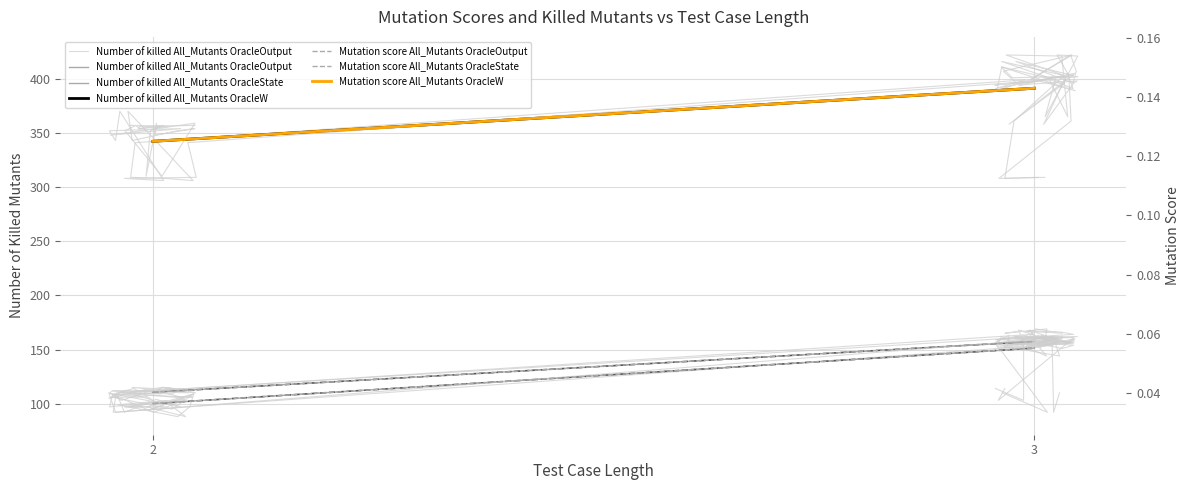

Reading right to left, list all the values displayed in this chart.

Number of killed All_Mutants OracleOutput: 3=151.3	2=100.1
Number of killed All_Mutants OracleState: 3=157.5	2=110.6
Number of killed All_Mutants OracleW: 3=391.3	2=342.2
Mutation score All_Mutants OracleOutput: 3=0.1	2=0.0
Mutation score All_Mutants OracleState: 3=0.1	2=0.0
Mutation score All_Mutants OracleW: 3=0.1	2=0.1